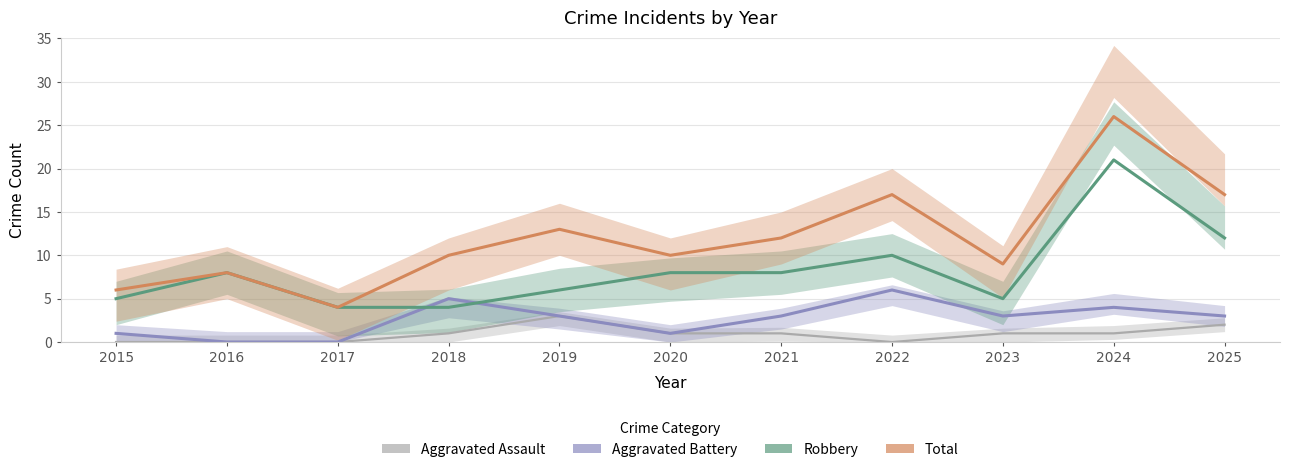

What is the highest value of the Robbery series?

21